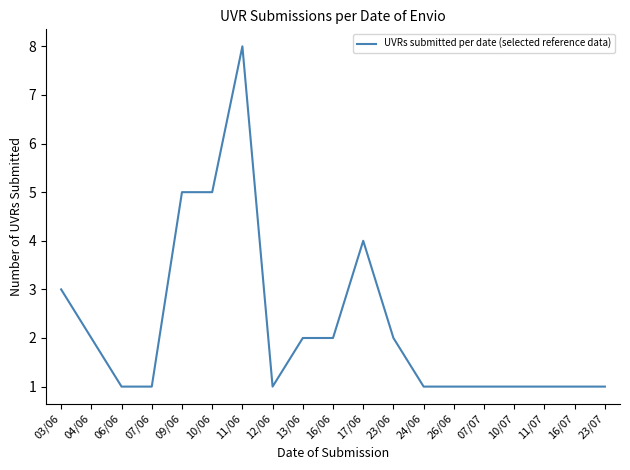

What is the difference between the second highest and minimum values?

4